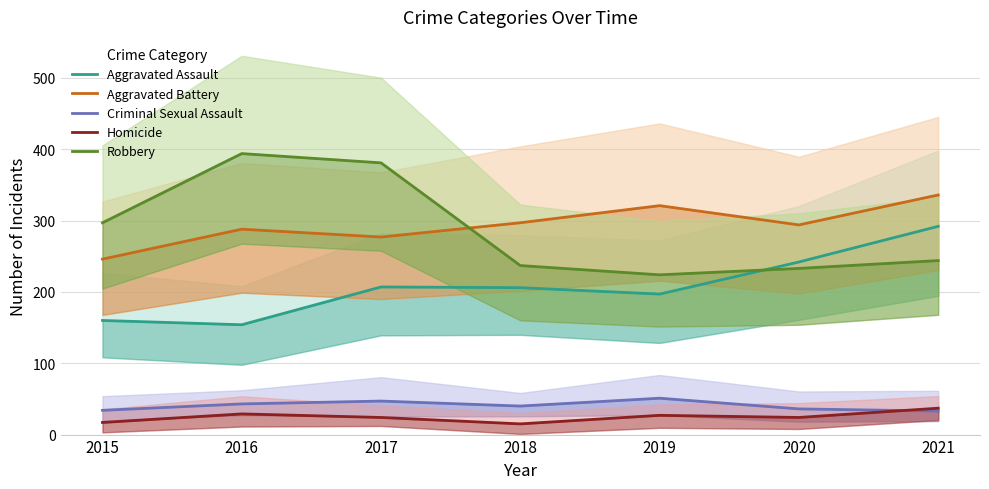

At which category does Robbery reach its first local peak?

2016